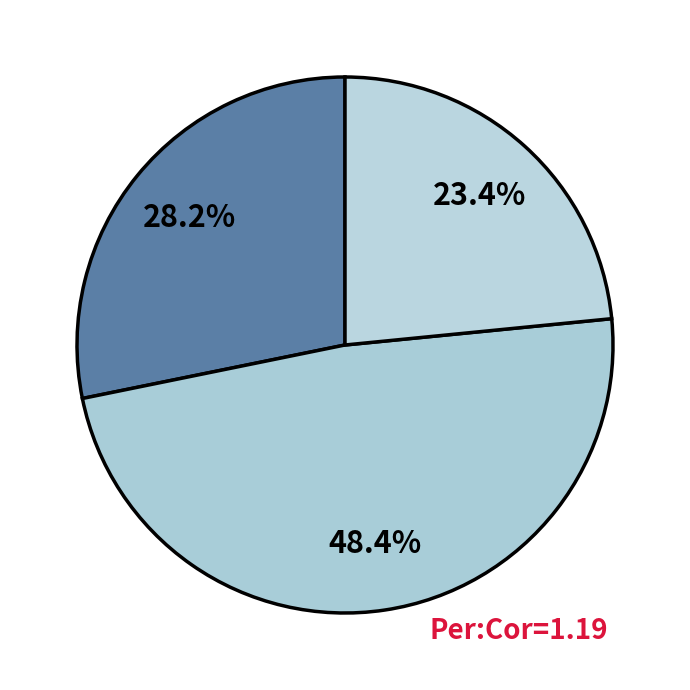

Which category has the biggest portion of the pie?

武城县